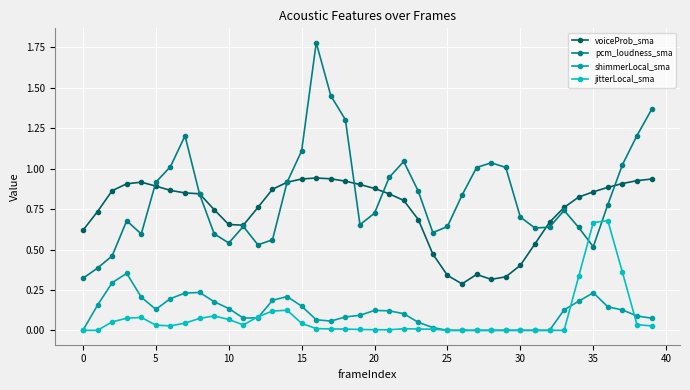

True or false: jitterLocal_sma and pcm_loudness_sma intersect in this chart.

True